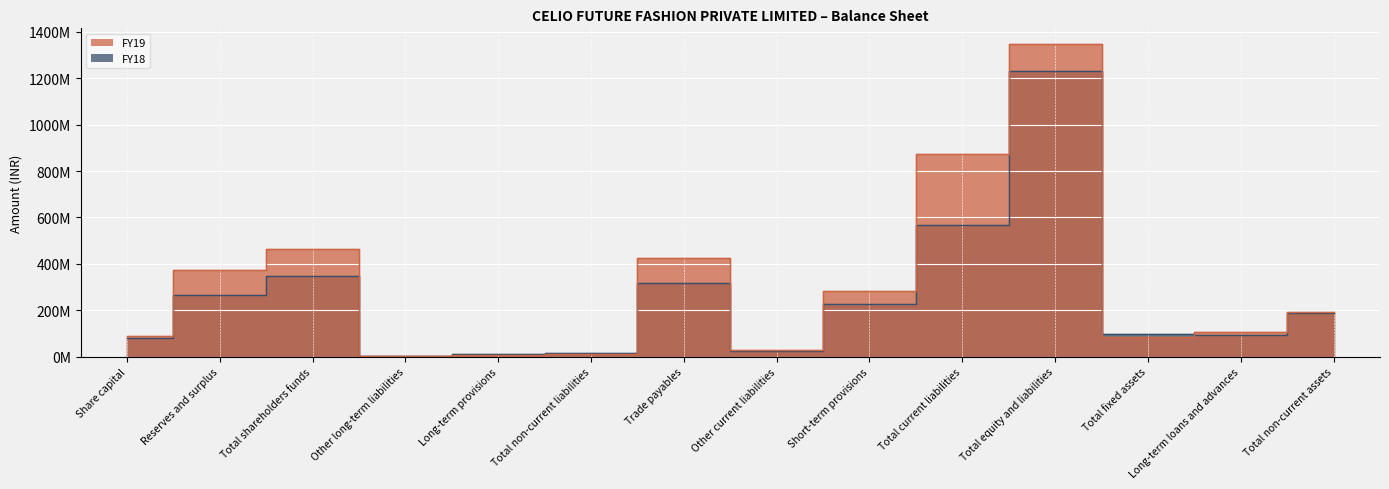

Which series has the largest range (max minus min)?

FY19